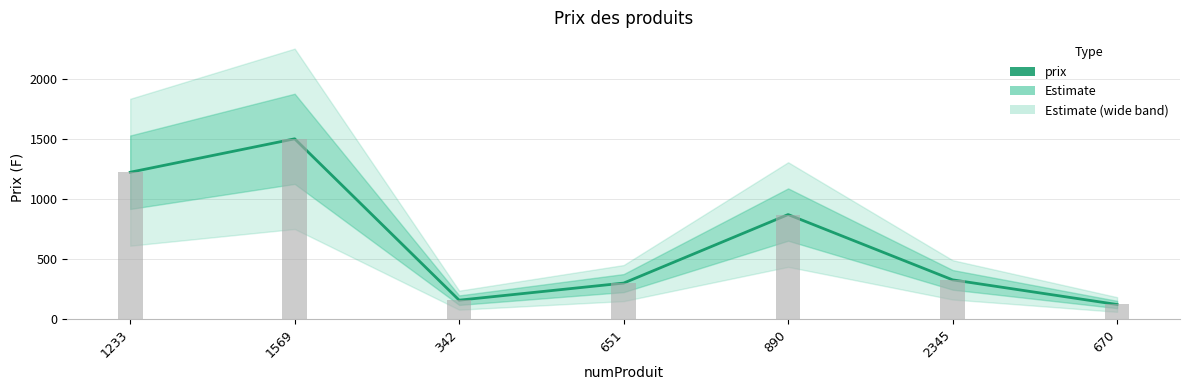

Are the bars horizontal?

No